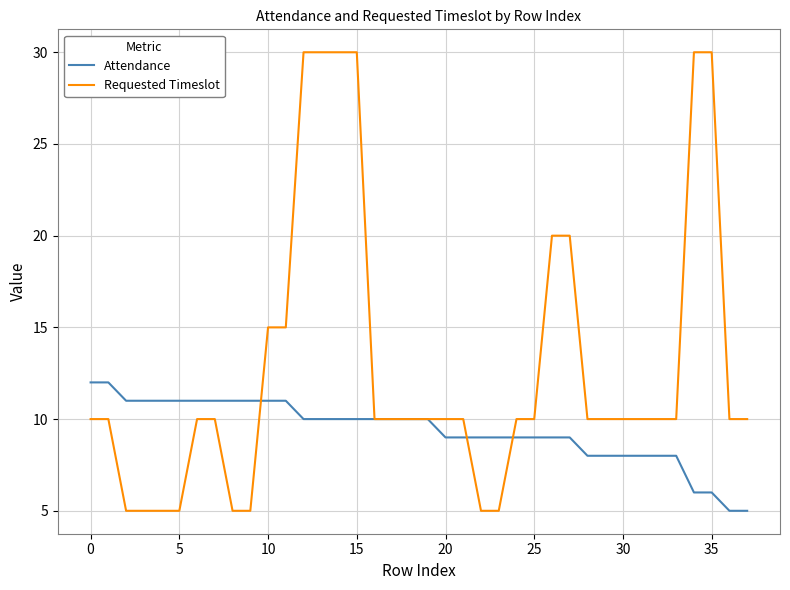

Which series has the widest spread of values?

Requested Timeslot